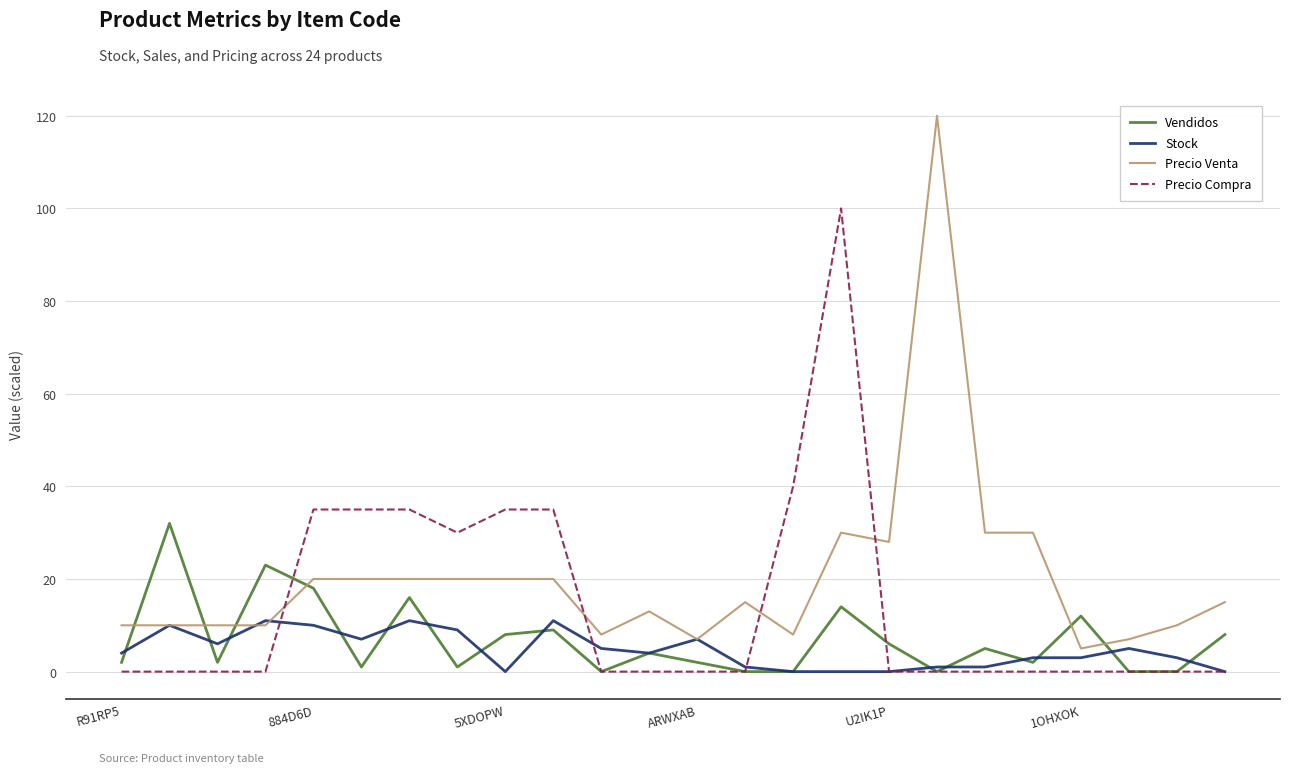

Which series ends up on top after the final intersection of Precio Venta and Vendidos?

Precio Venta